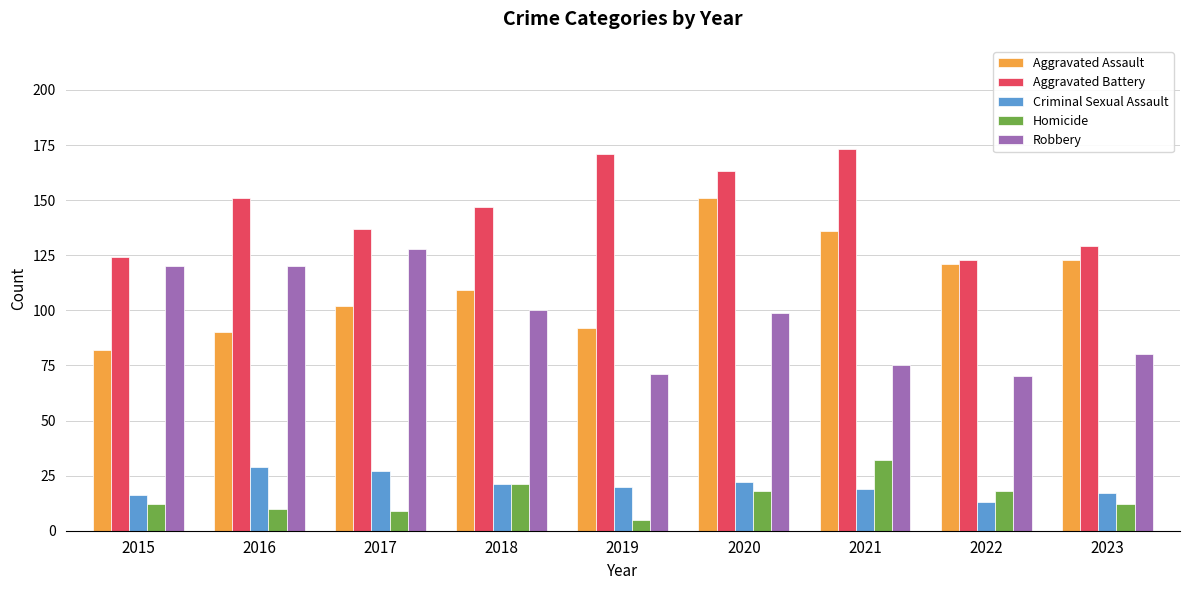

At 2016, list the series in order from largest to smallest.

Aggravated Battery, Robbery, Aggravated Assault, Criminal Sexual Assault, Homicide